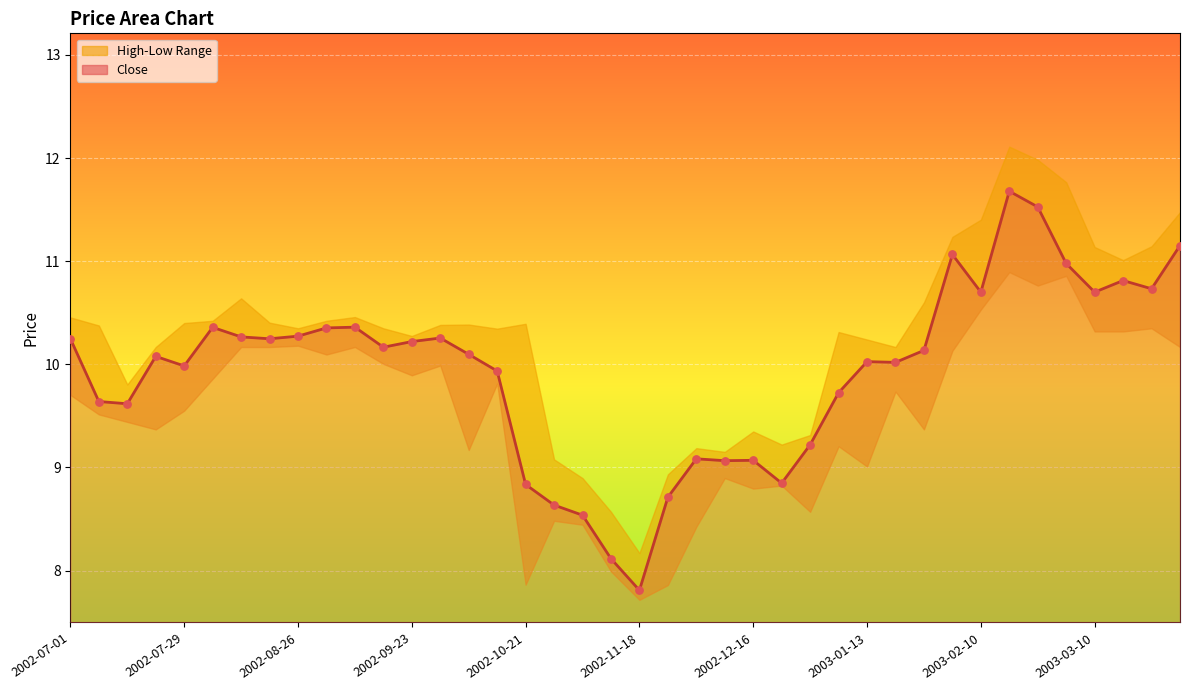

Is the value of Low at 2002-11-25 greater than the value of Close at 2002-08-05?

No